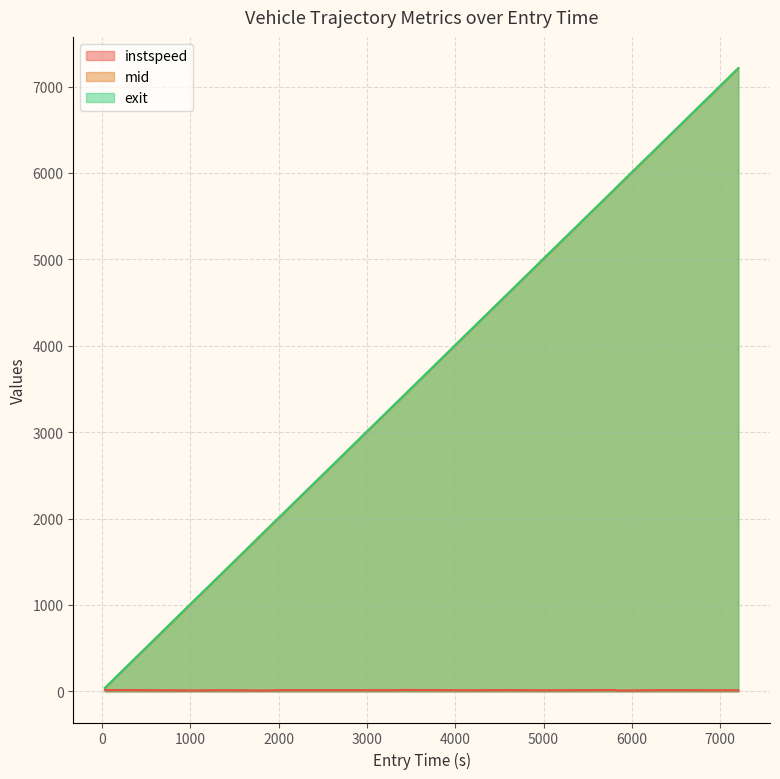

At how many categories does at least one series exceed 3217?

10